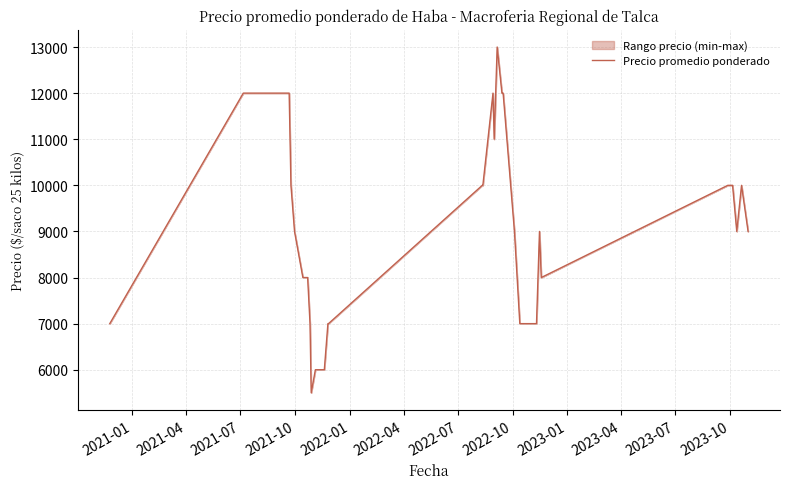

Reading left to right, extract all data points from this chart.

7000	12000	12000	10000	9000	8000	8000	8000	8000	7000	5500	6000	6000	6000	6000	7000	7000	10000	10000	12000	11000	13000	12000	12000	12000	9000	7000	7000	7000	7000	7000	7000	9000	8000	10000	10000	10000	9000	10000	9000